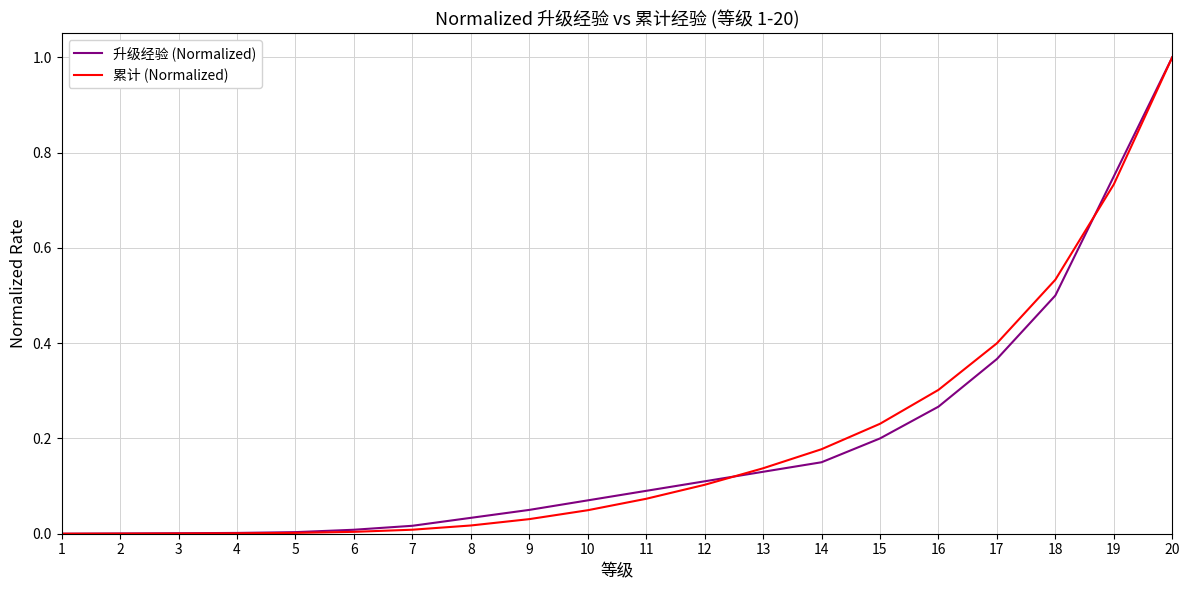

The value of 升级经验 (Normalized) at 9 is 0.1. True or false?

True